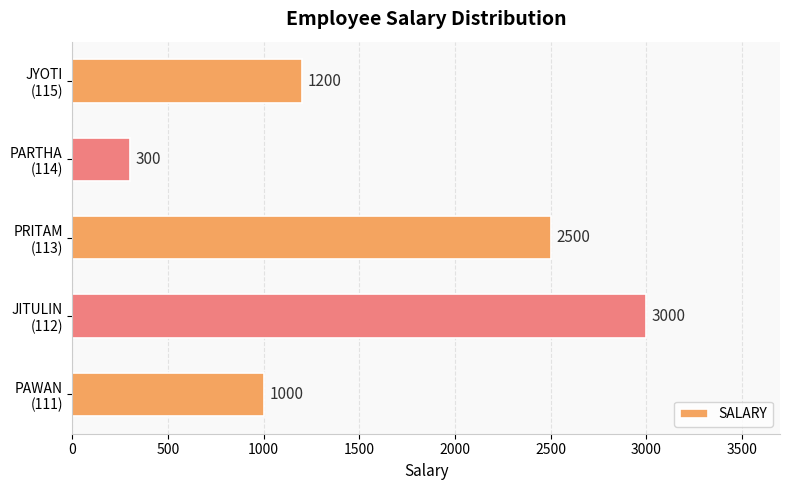

What is the average value?

1600